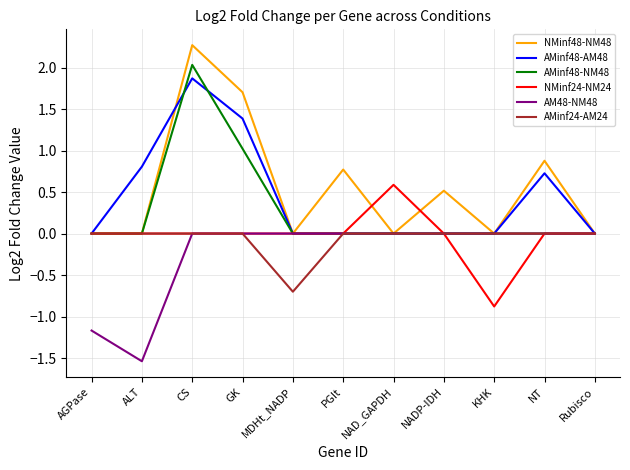

Which series has the largest total across all categories?

NMinf48-NM48